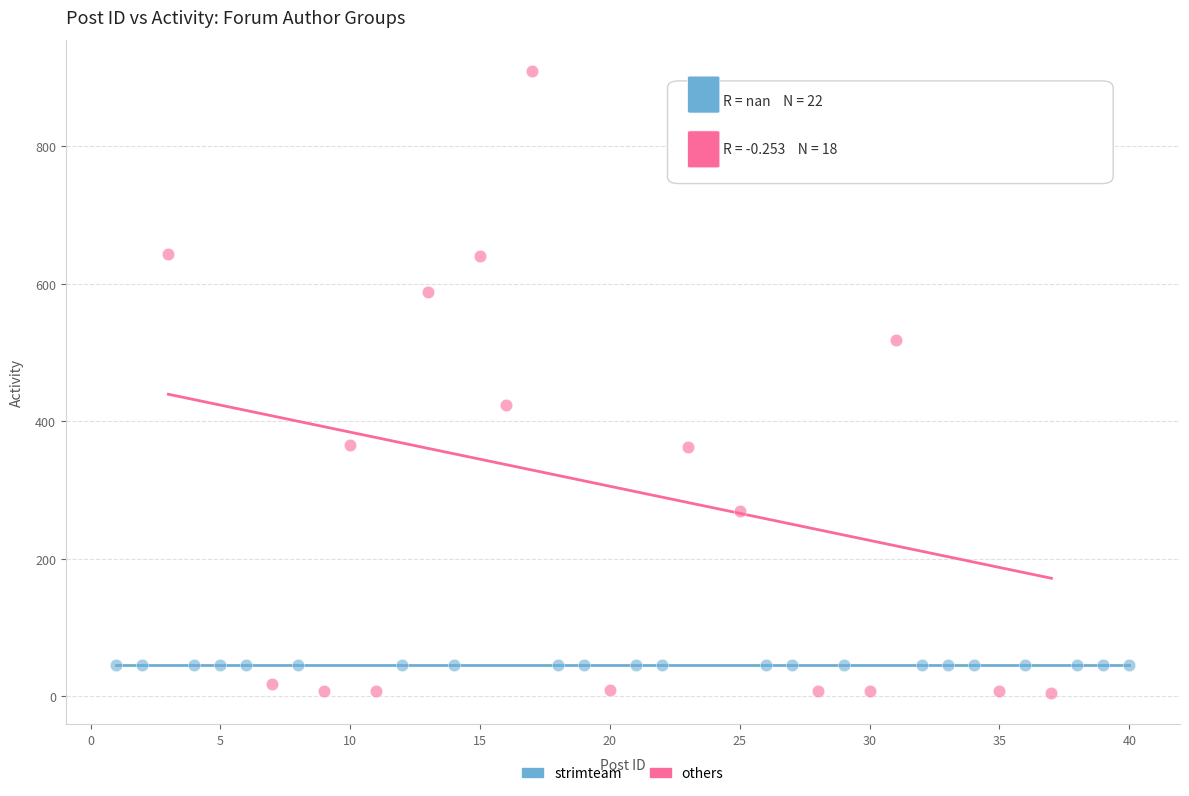

Which series reaches the maximum Y coordinate?

others